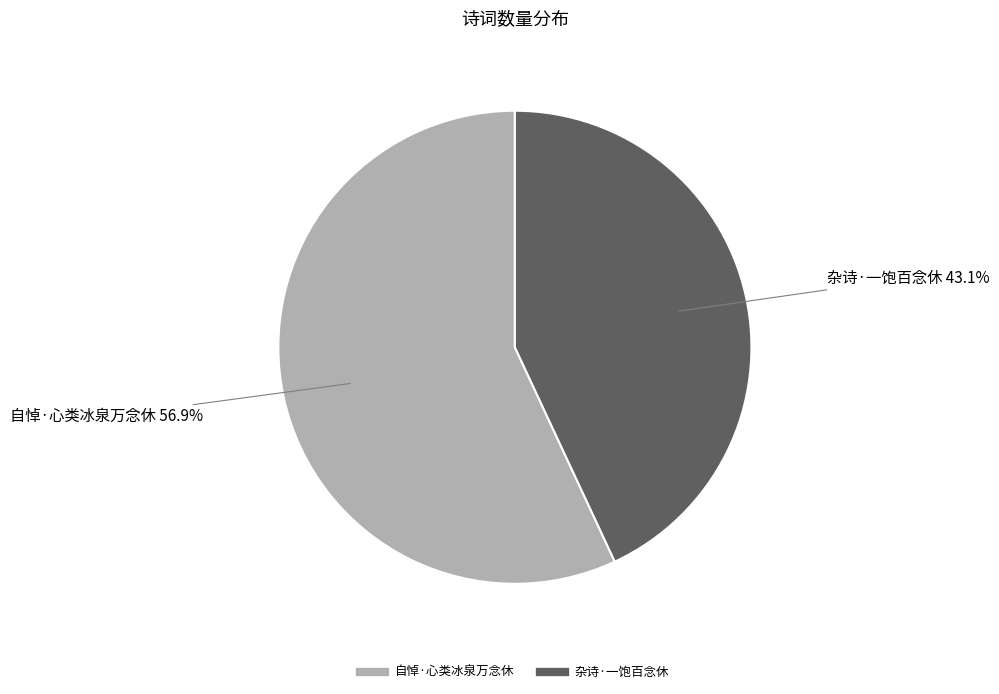

Rank the categories by value from lowest to highest.

杂诗·一饱百念休, 自悼·心类冰泉万念休